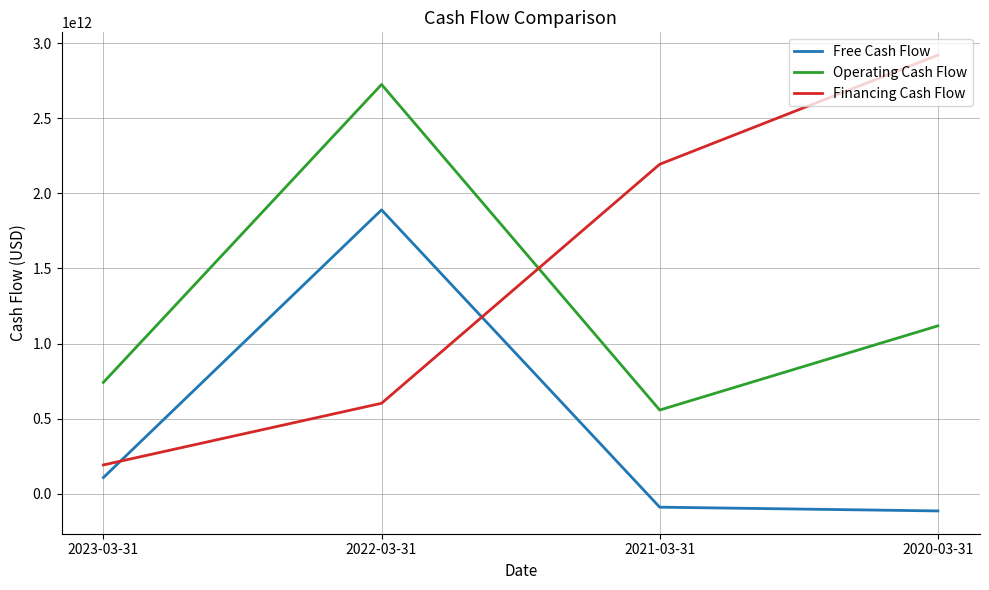

What are all the series names shown in the legend?

Free Cash Flow, Operating Cash Flow, Financing Cash Flow